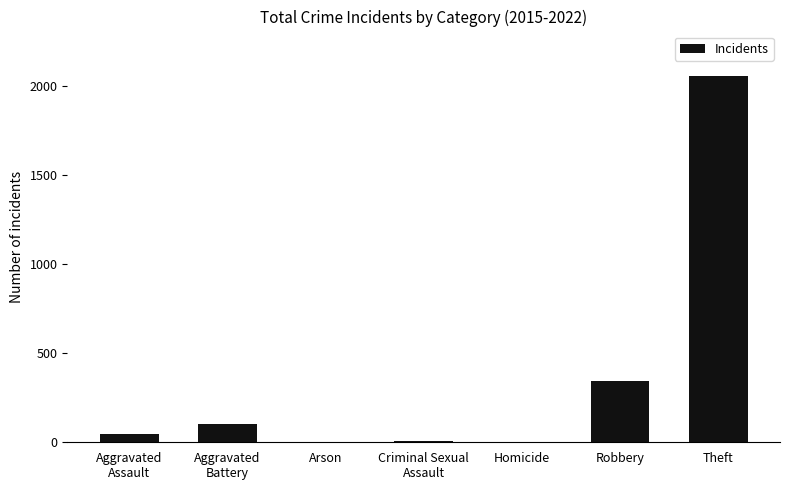

What is the greatest value displayed?

2056